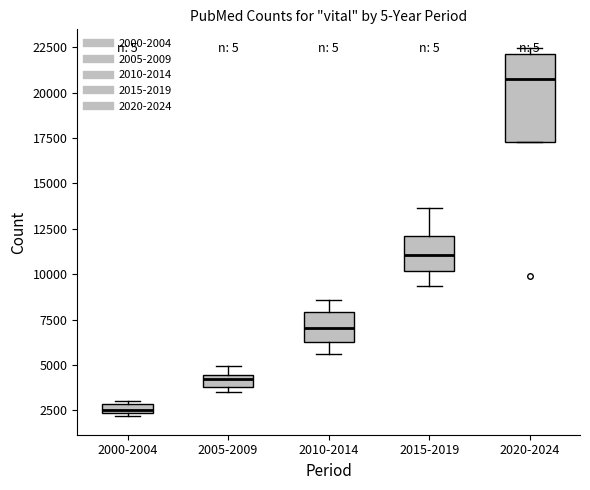

Which box has the lowest median line?

2000-2004